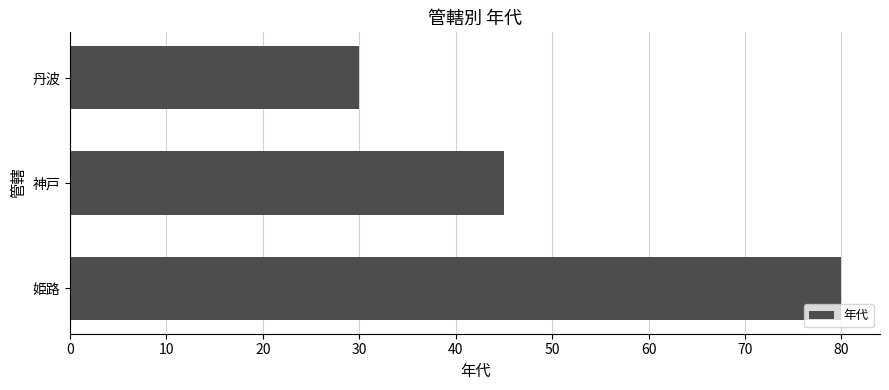

How many bars are there in total?

3